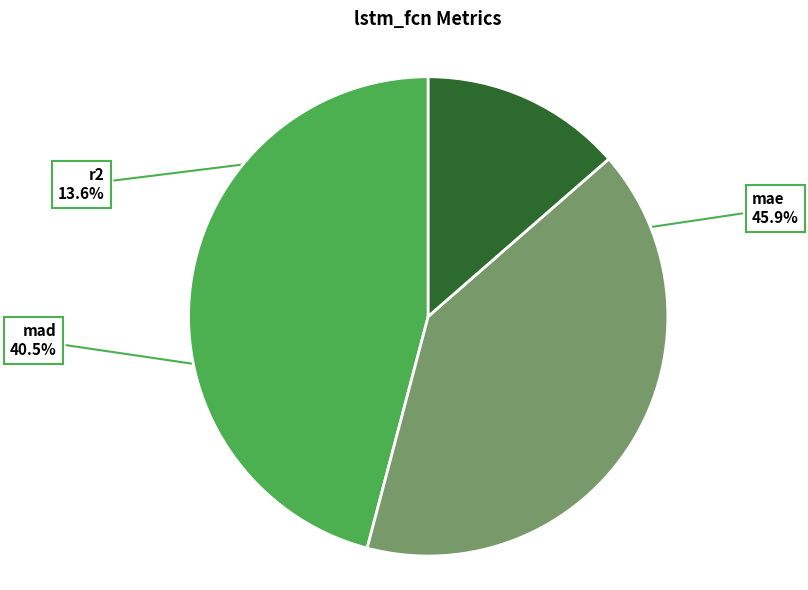

Which category has the smallest portion of the pie?

r2